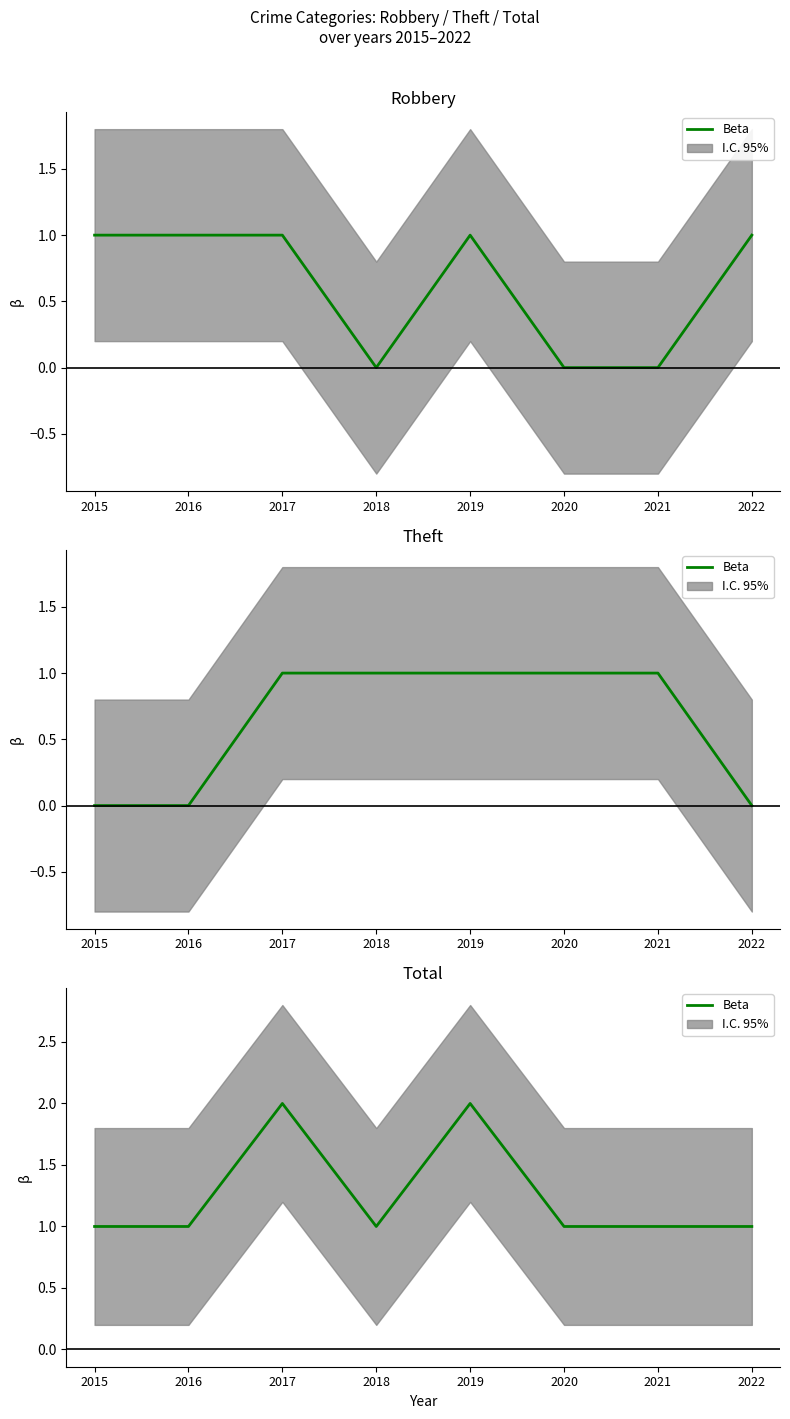

What is the sum of all values?

10